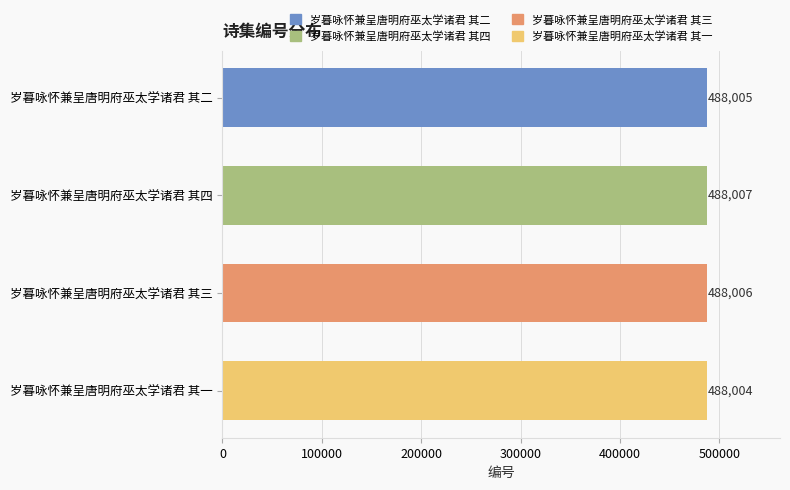

What is the sum of all values?

1952022